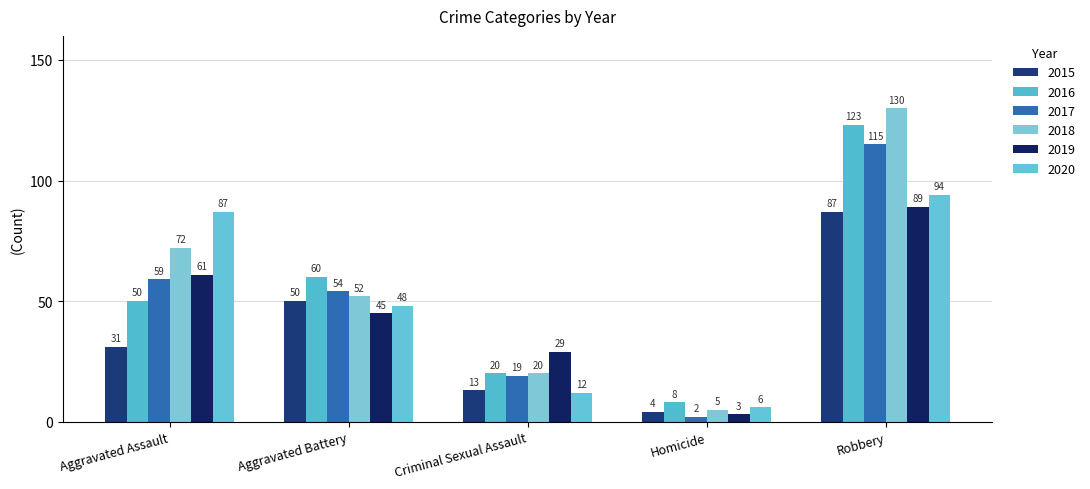

Rank the categories by 2016 value from lowest to highest.

Homicide, Criminal Sexual Assault, Aggravated Assault, Aggravated Battery, Robbery